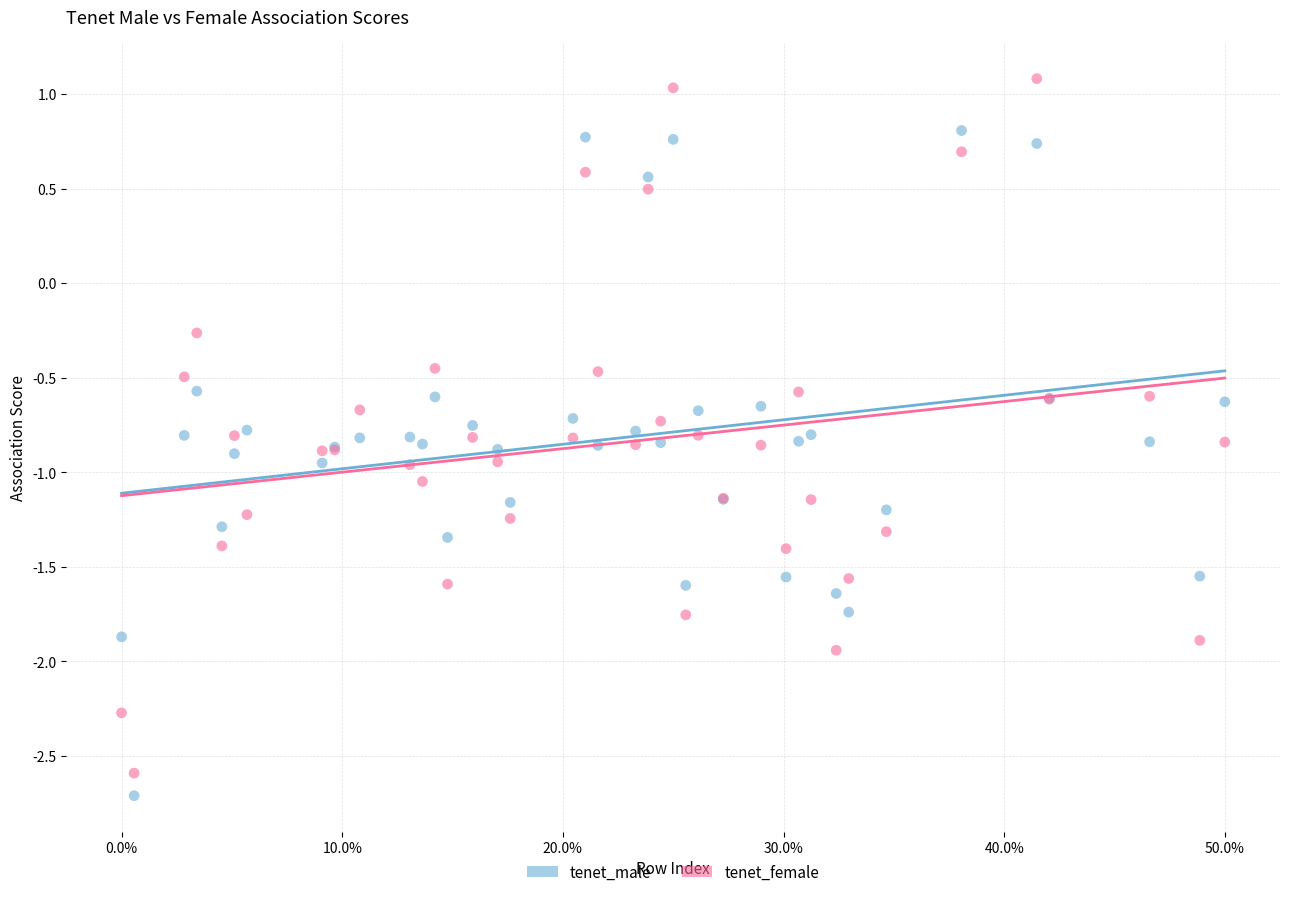

What is the X range (max minus min) for the scatter plot?

88.0